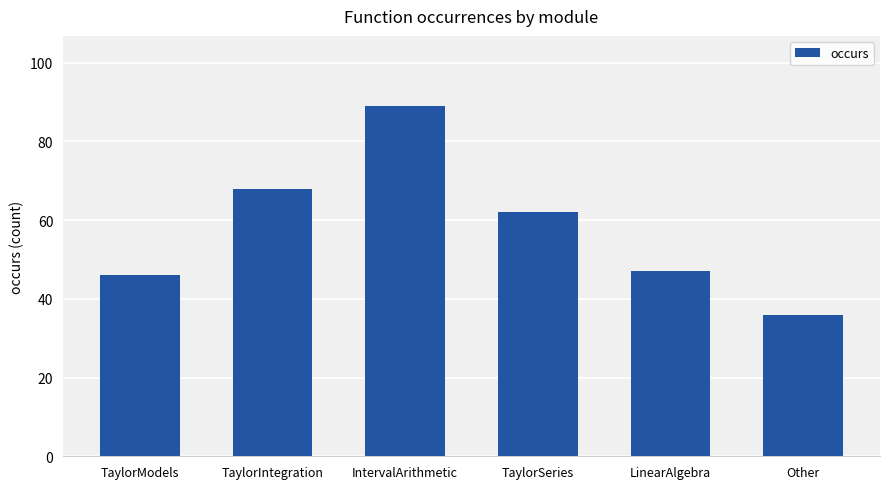

What is the minimum value shown in the chart?

36